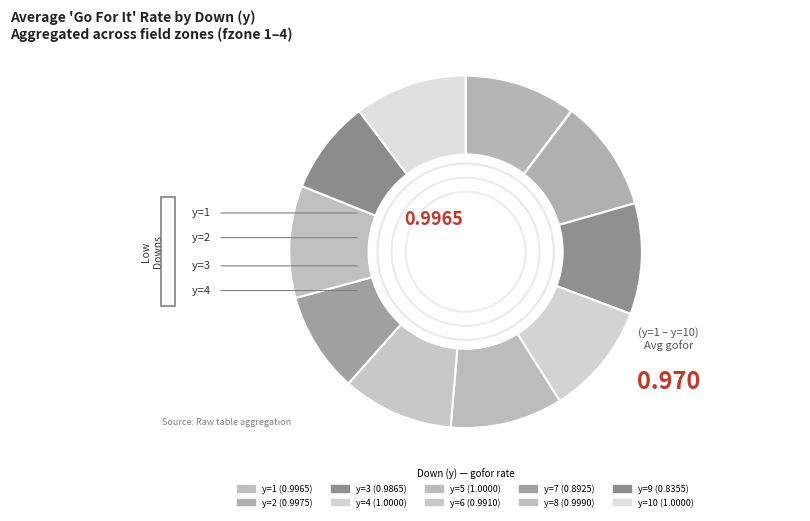

Which slice is the largest?

y=4